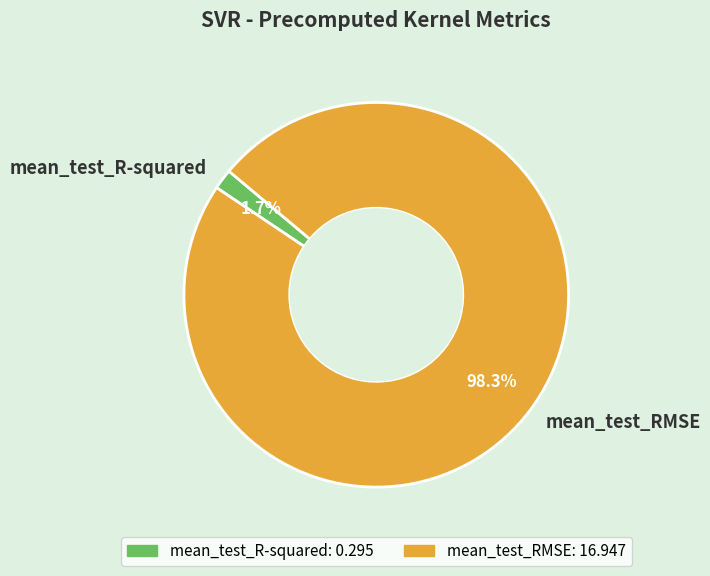

Between mean_test_R-squared and mean_test_RMSE, which is larger?

mean_test_RMSE